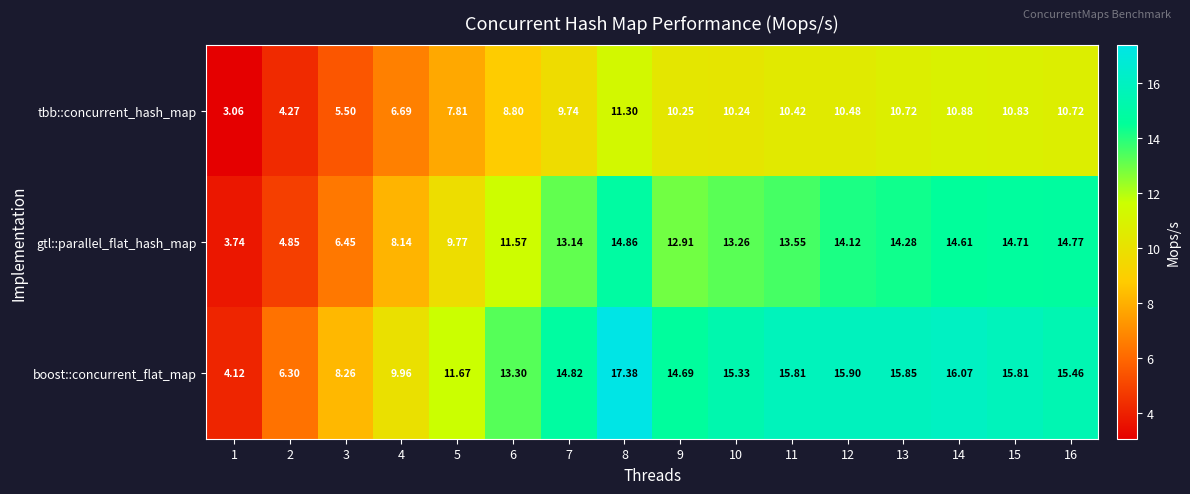

Is the value of boost::concurrent_flat_map at 6 greater than the value of gtl::parallel_flat_hash_map at 5?

Yes